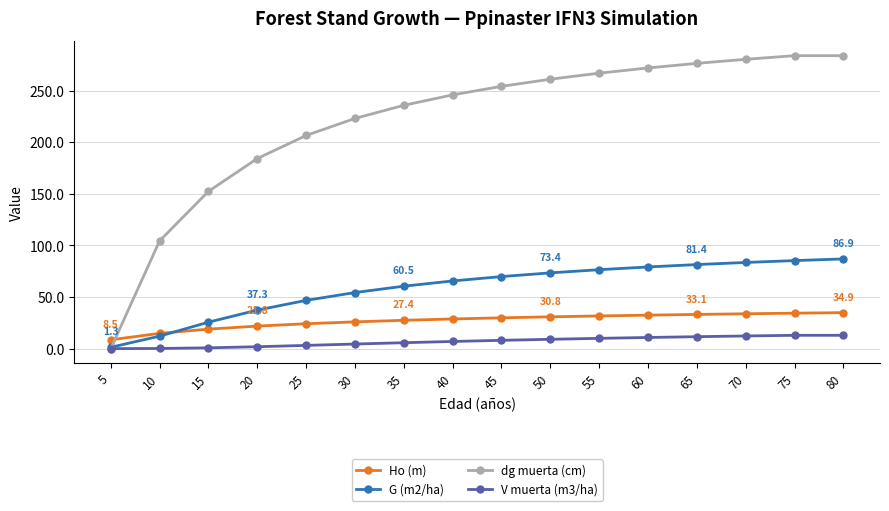

What are all the series names shown in the legend?

Ho (m), G (m2/ha), dg muerta (cm), V muerta (m3/ha)